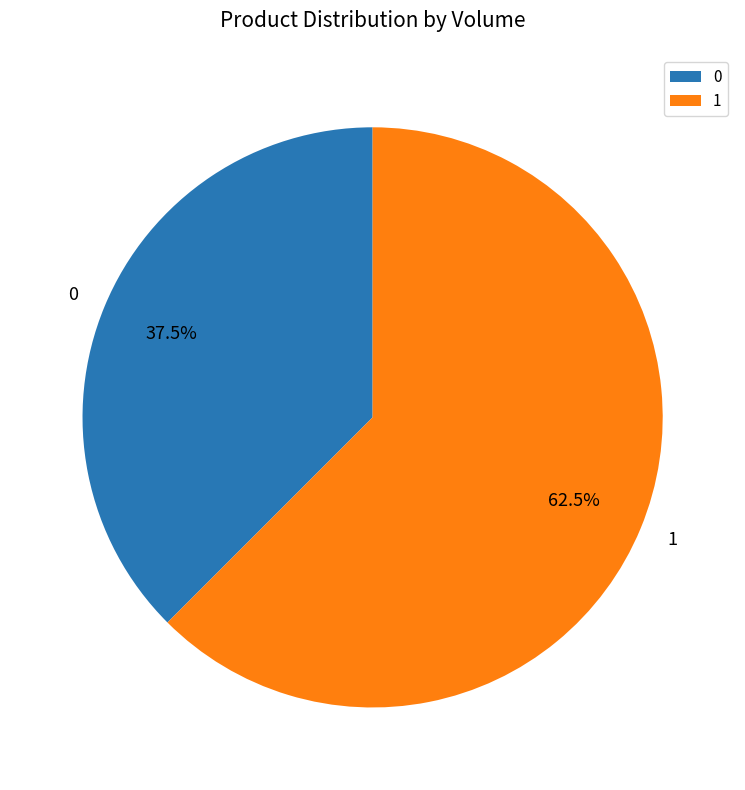

Combined, what portion of the pie is 0 and 1?

100.0%